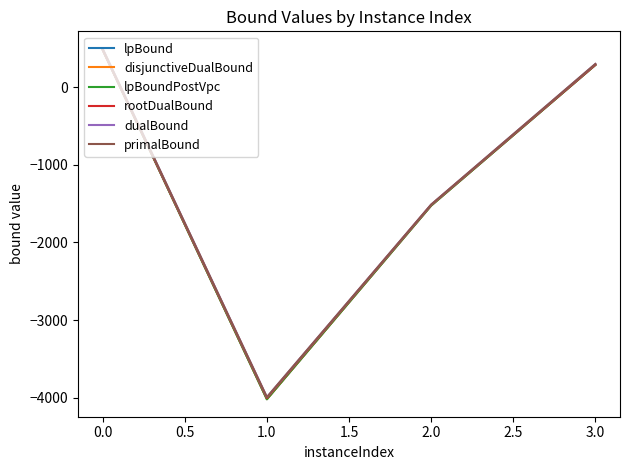

The value of disjunctiveDualBound at 0.0 is 176.7. True or false?

False